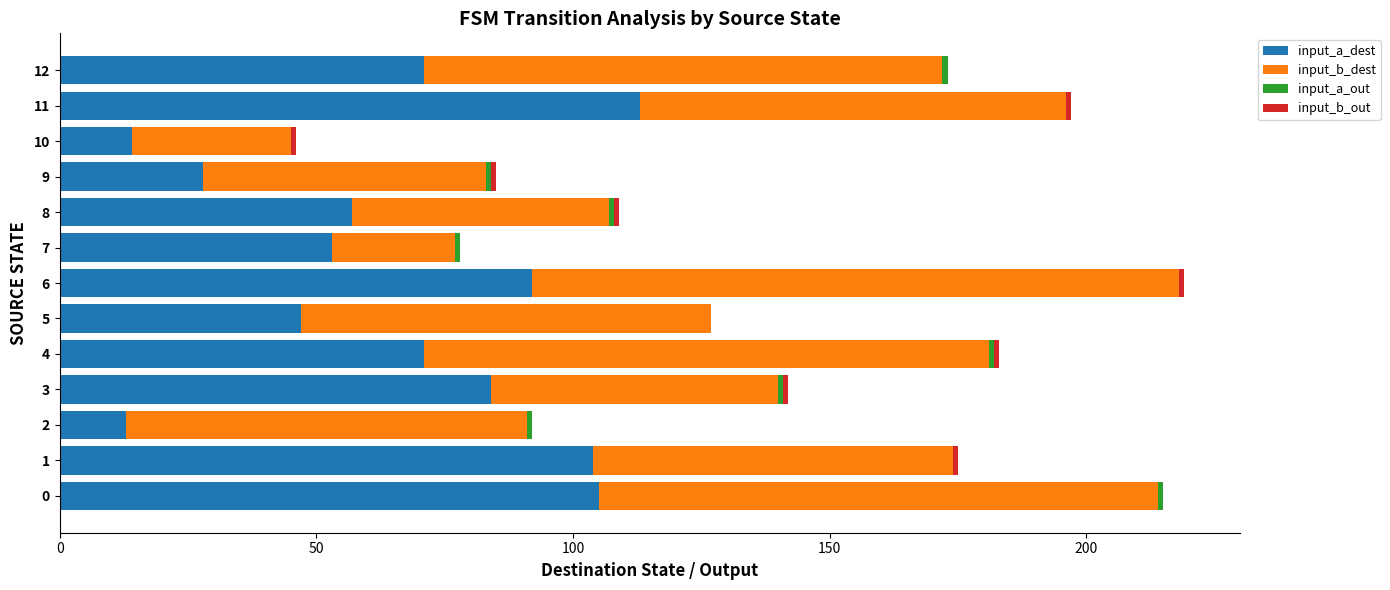

Which category has the highest value in the input_a_dest series?

11